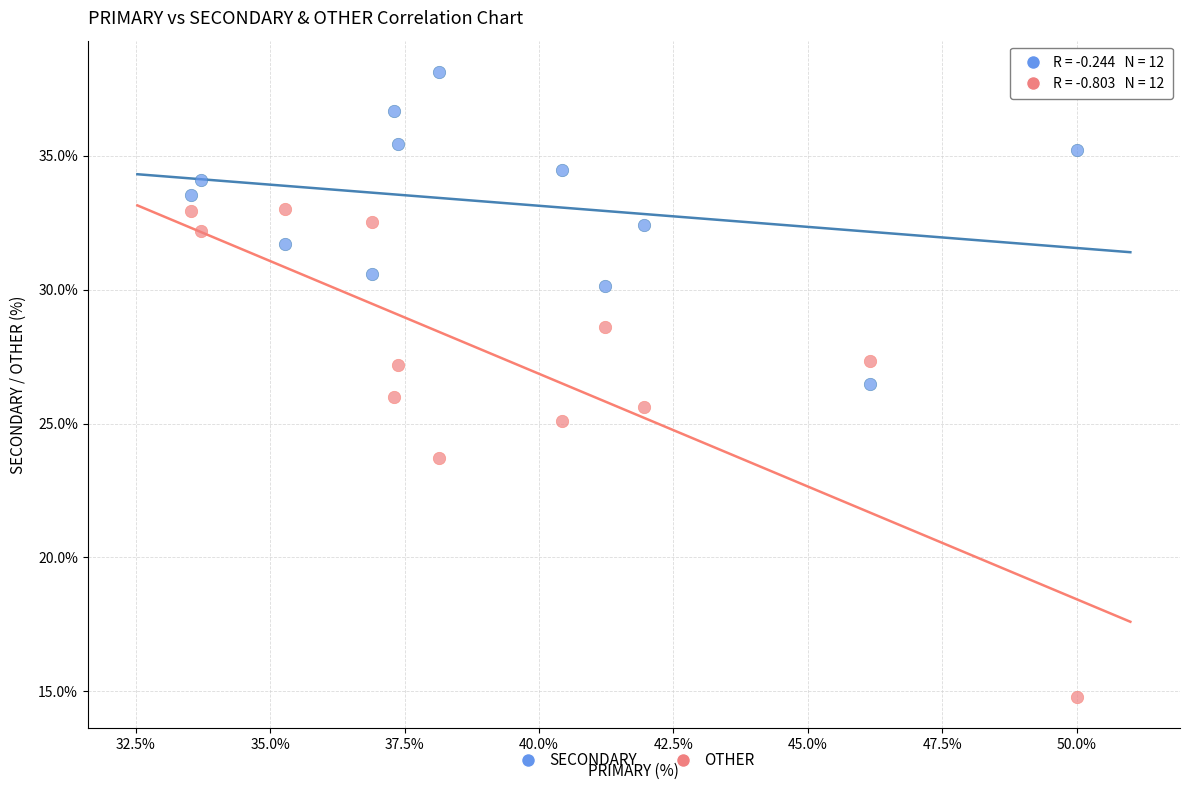

Across all data points, what is the range of Y values (max minus min)?

23.4